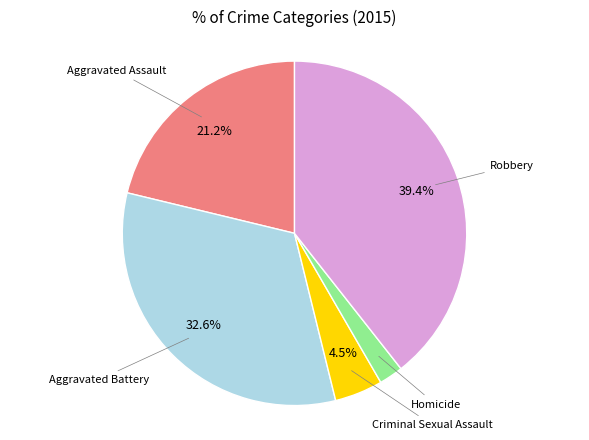

How many segments does this pie chart have?

5